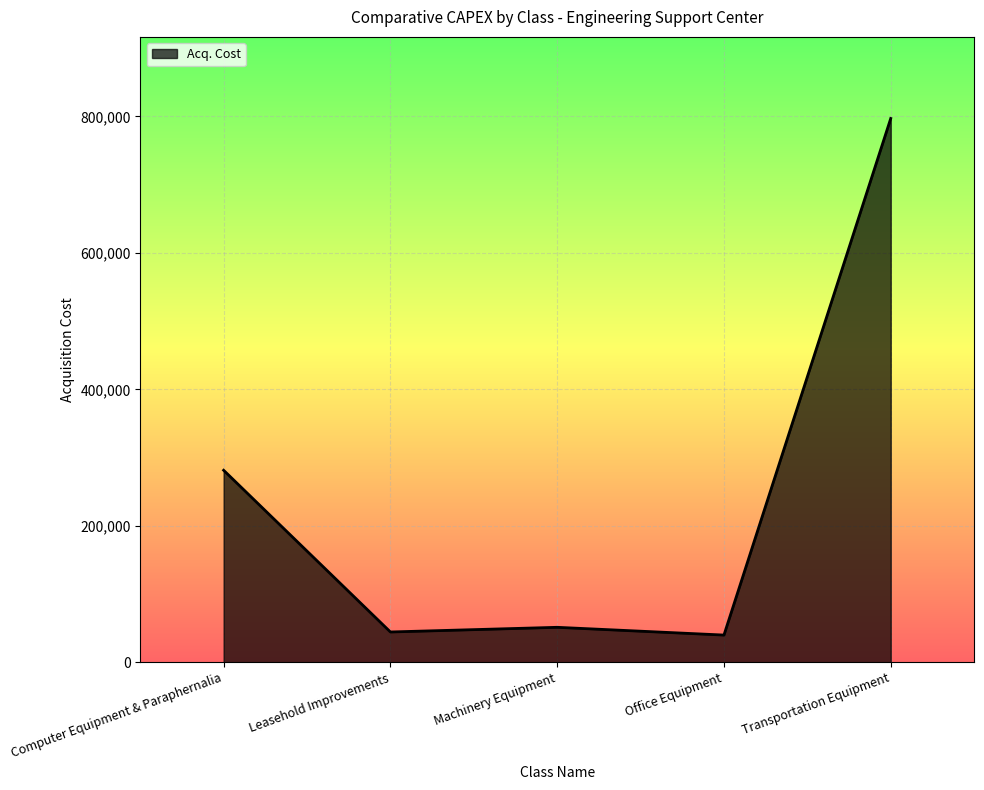

Approximately how many times larger is the value at Machinery Equipment compared to Office Equipment?

1.3